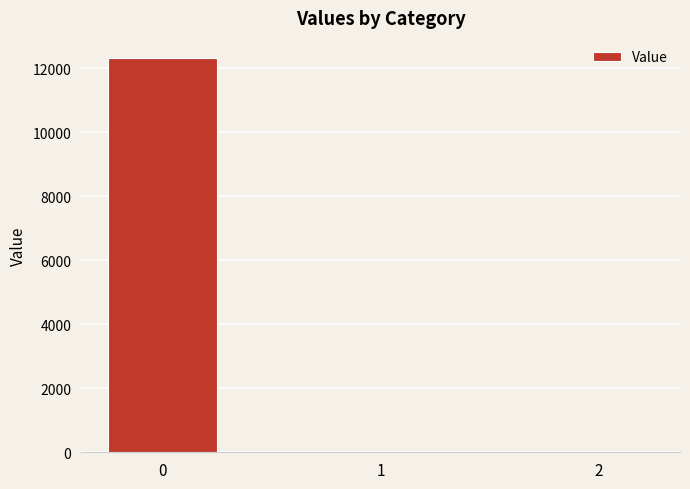

What is the greatest value displayed?

12329.4